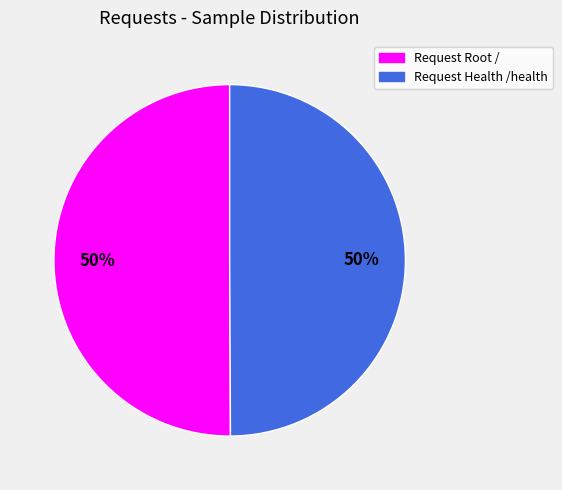

Combined, do Request Root / and Request Health /health account for over 50%?

Yes